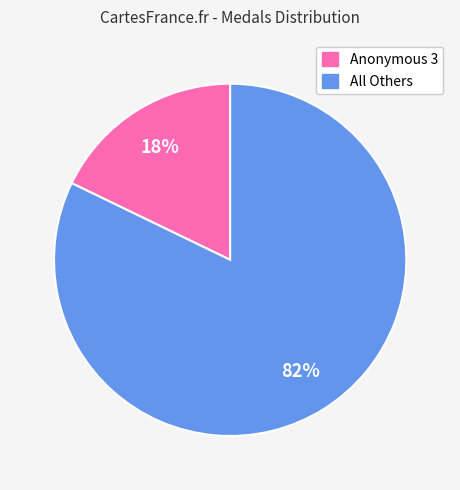

Count the number of slices in the pie.

2